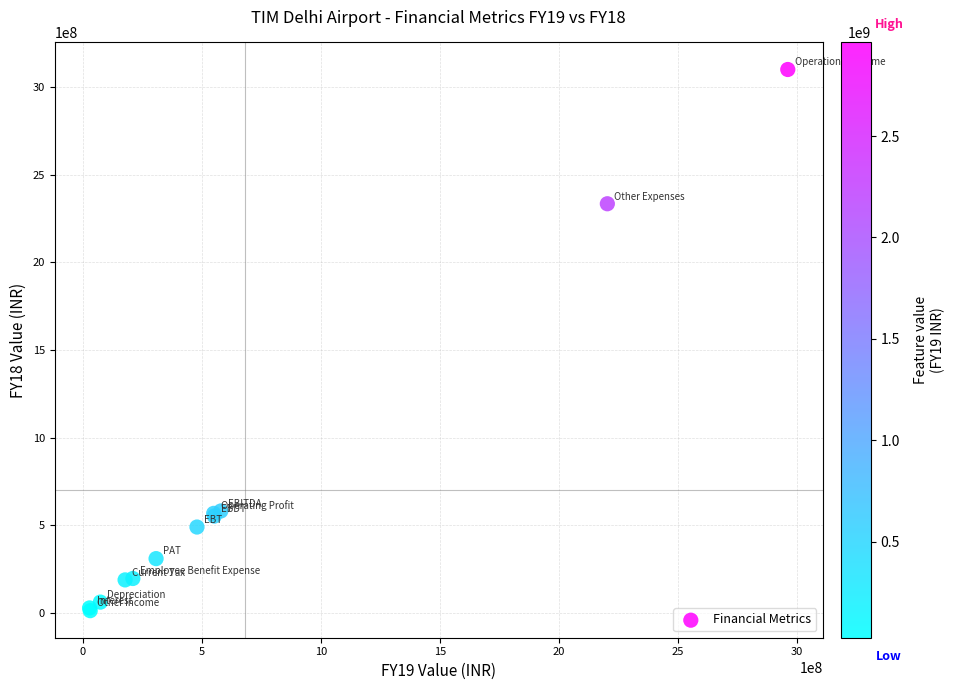

What Y value in the scatter plot is closest to 1556770563?

2334295301